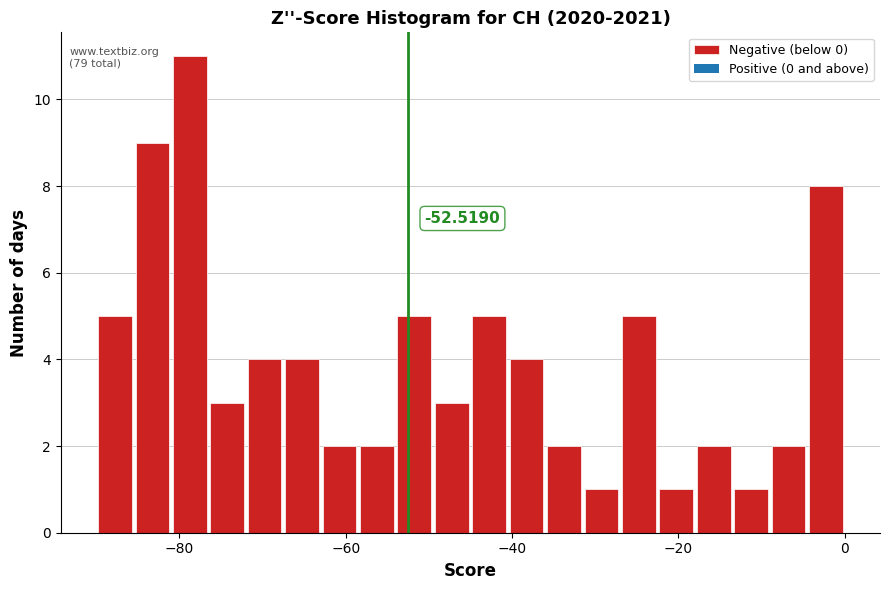

Around what value on the x-axis is the tallest bar? Give the approximate position of its centre, as read against the axis.

-78